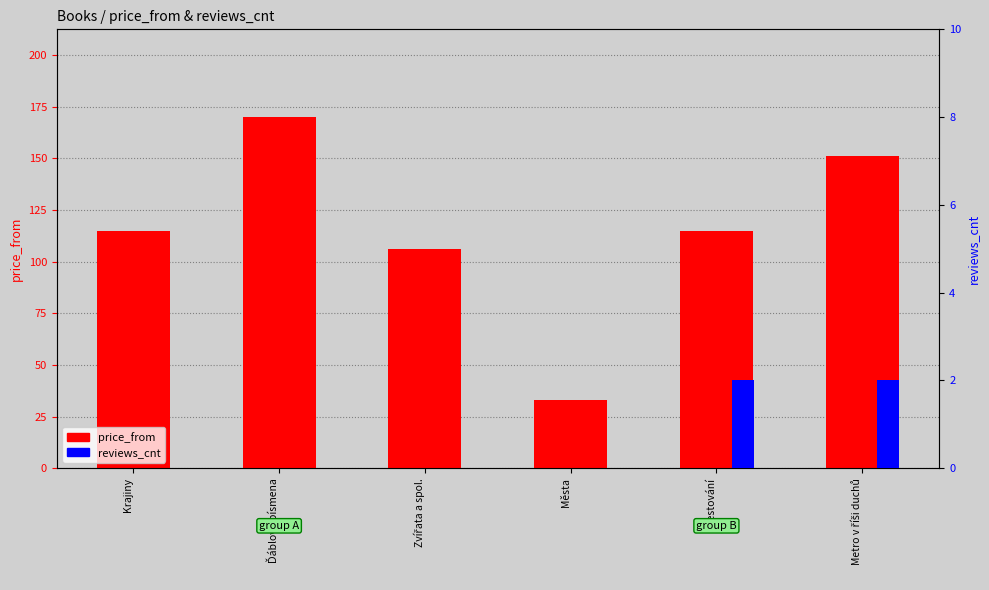

What are all the series names shown in the legend?

price_from, reviews_cnt